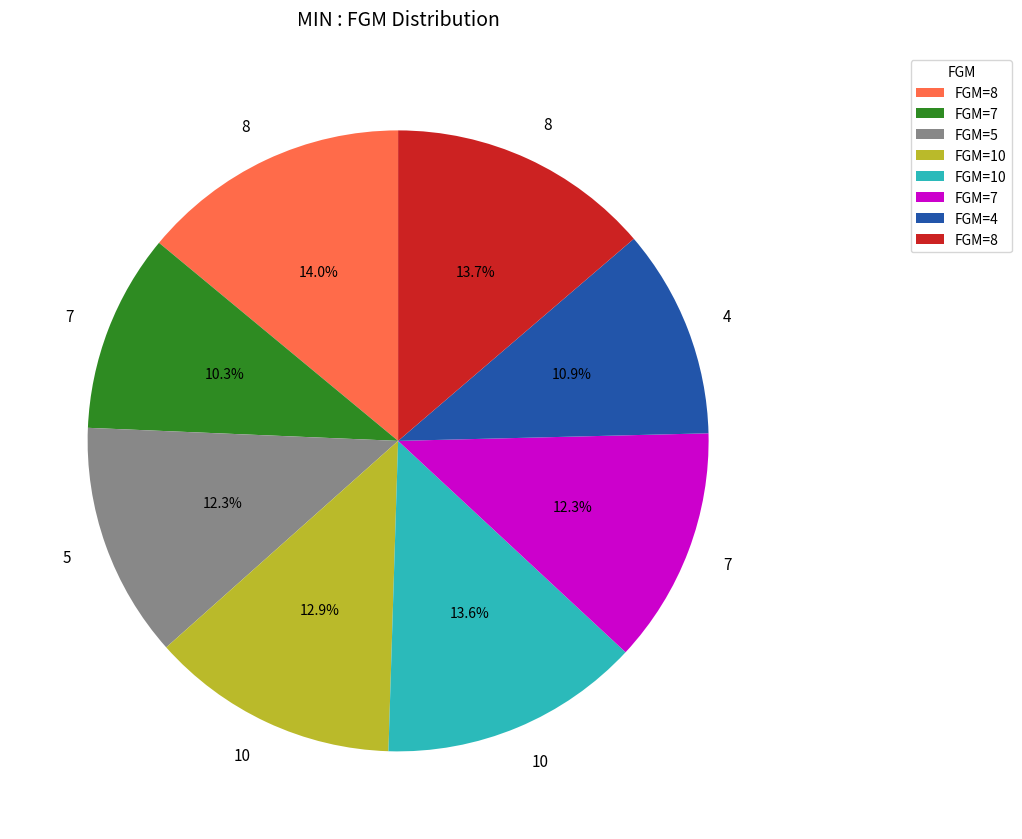

Does any single category account for the majority?

No